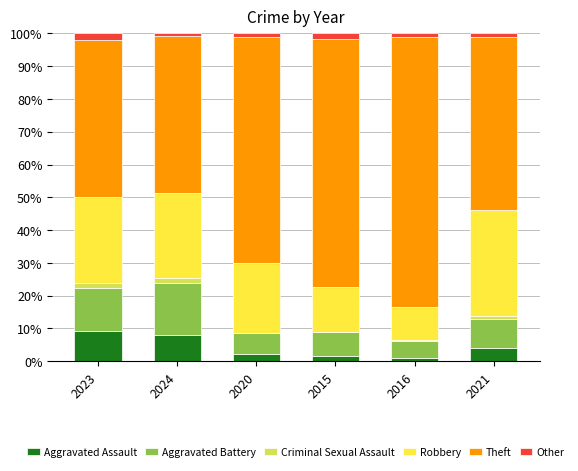

How many data points in Aggravated Assault are above 3?

3